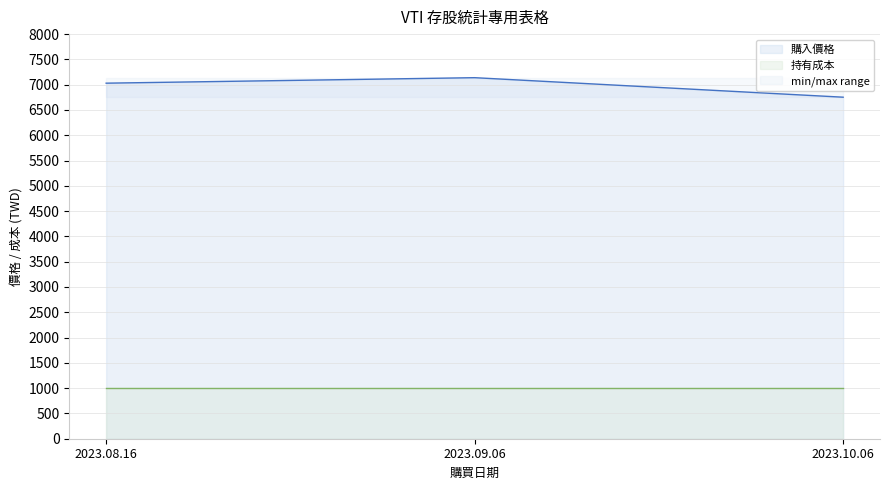

At which category does the chart reach its minimum across all series?

2023.10.06